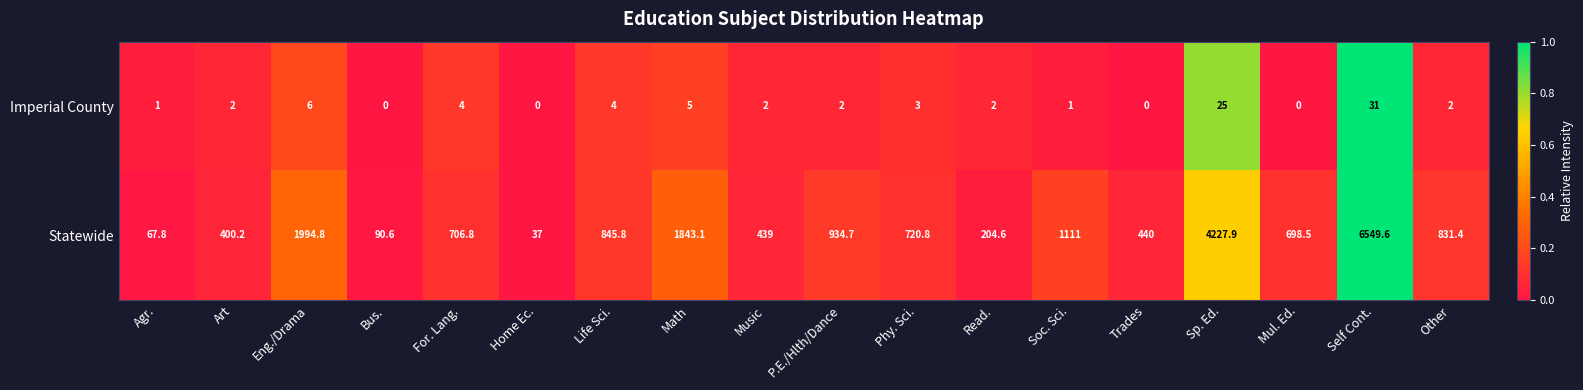

Between Art and Trades, which series saw the biggest shift?

Statewide